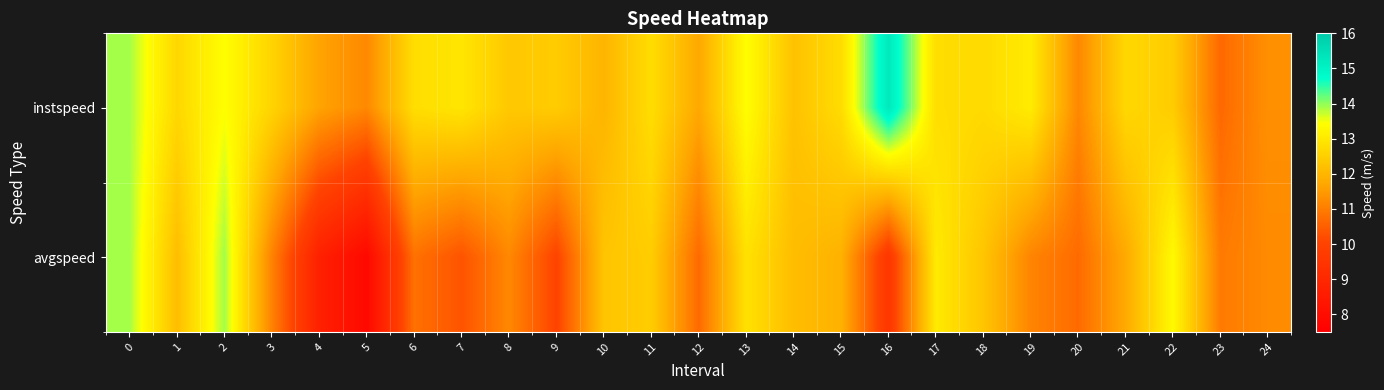

What is the spread (max minus min) of values at 6?

2.0